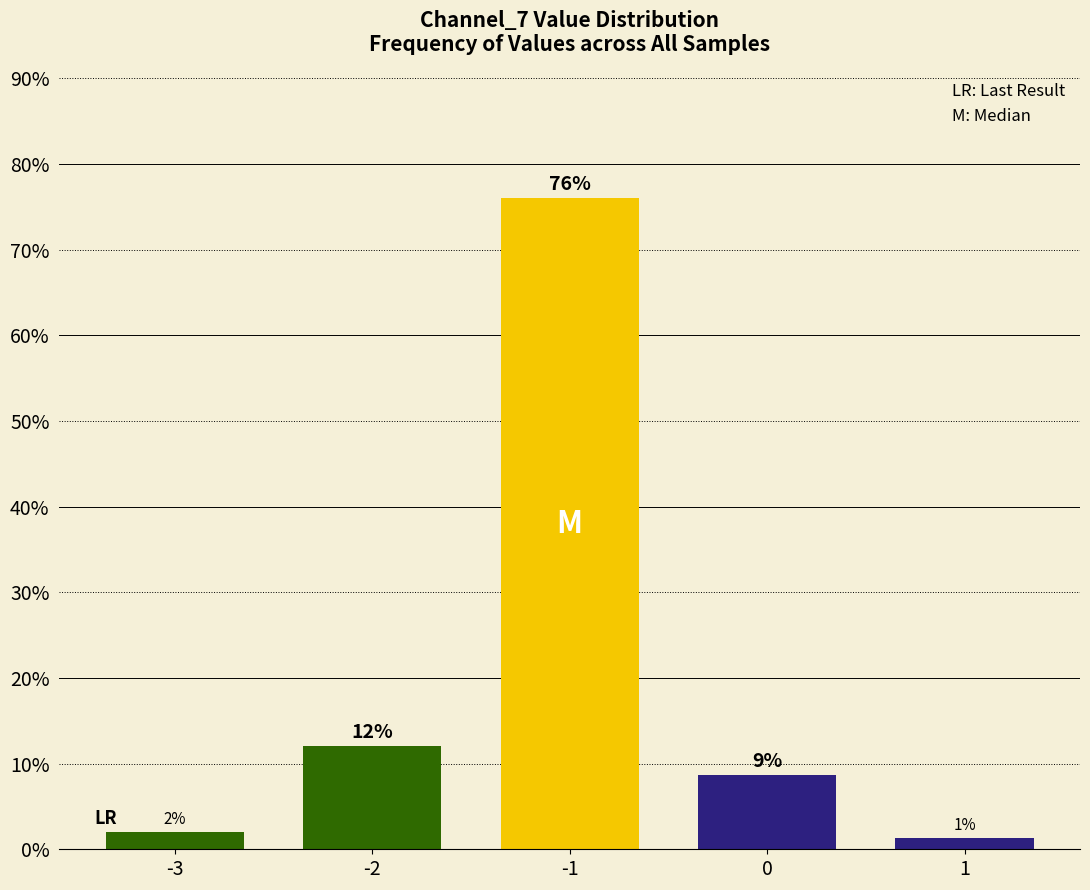

What is the maximum value shown in the chart?

76.0